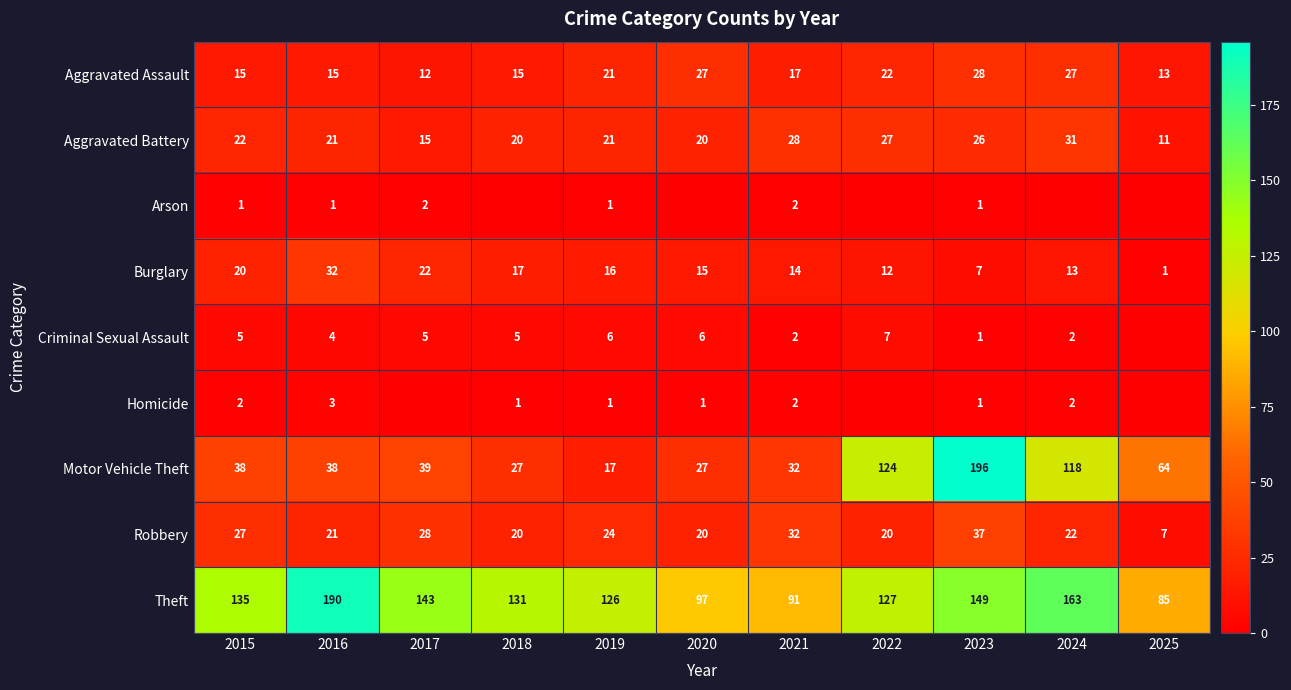

What is the difference between the highest and lowest values at 2015?

134